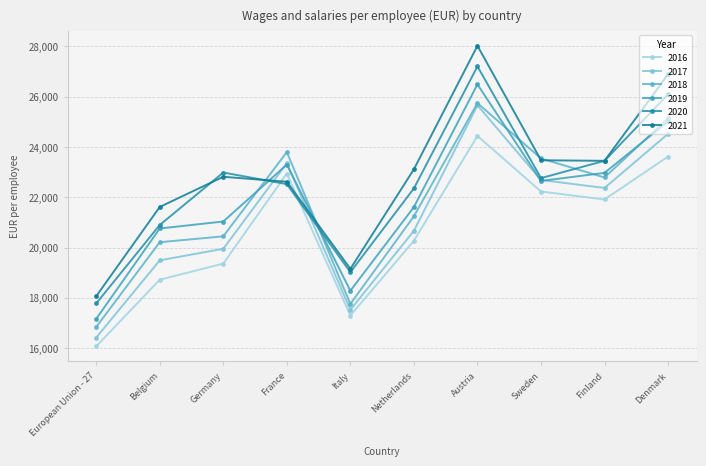

At which label does 2018 reach its minimum?

European Union - 27